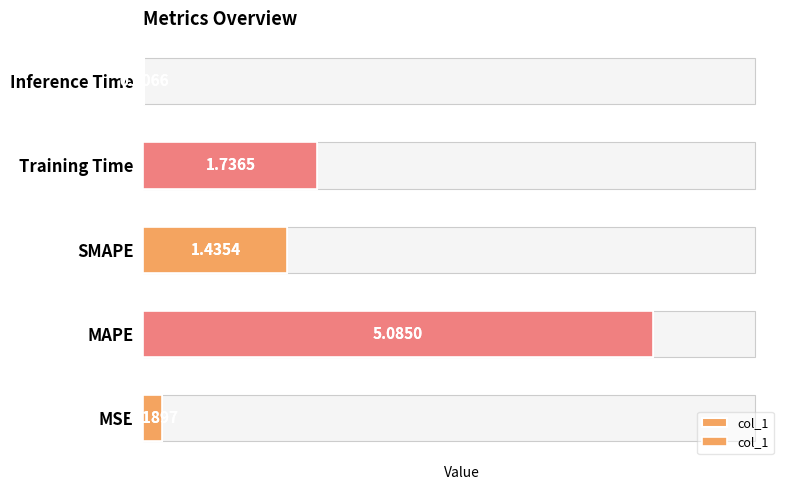

How many distinct data groups are displayed?

1